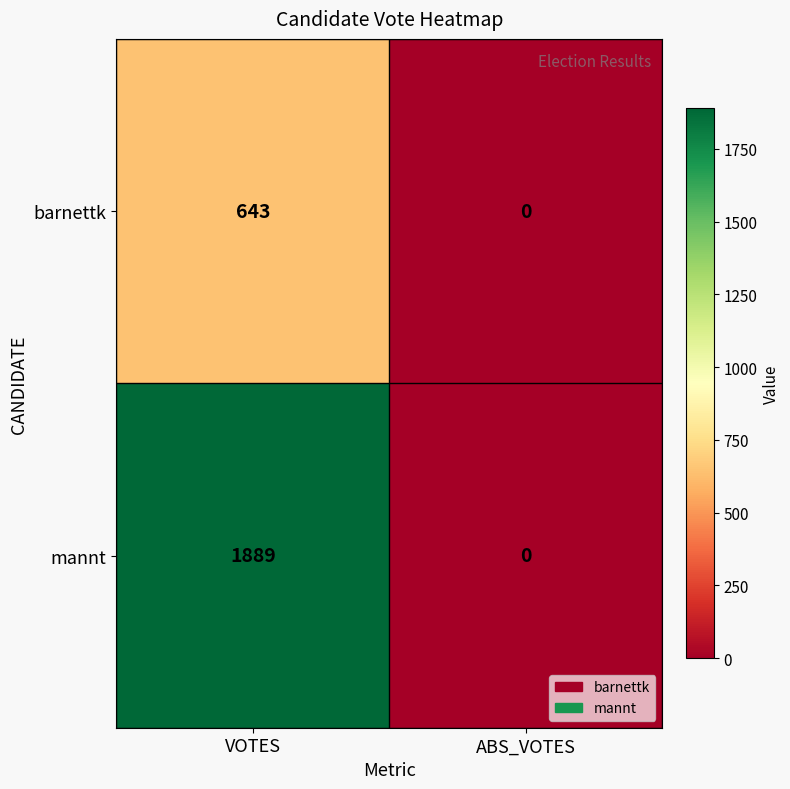

What is the maximum value for mannt?

1889